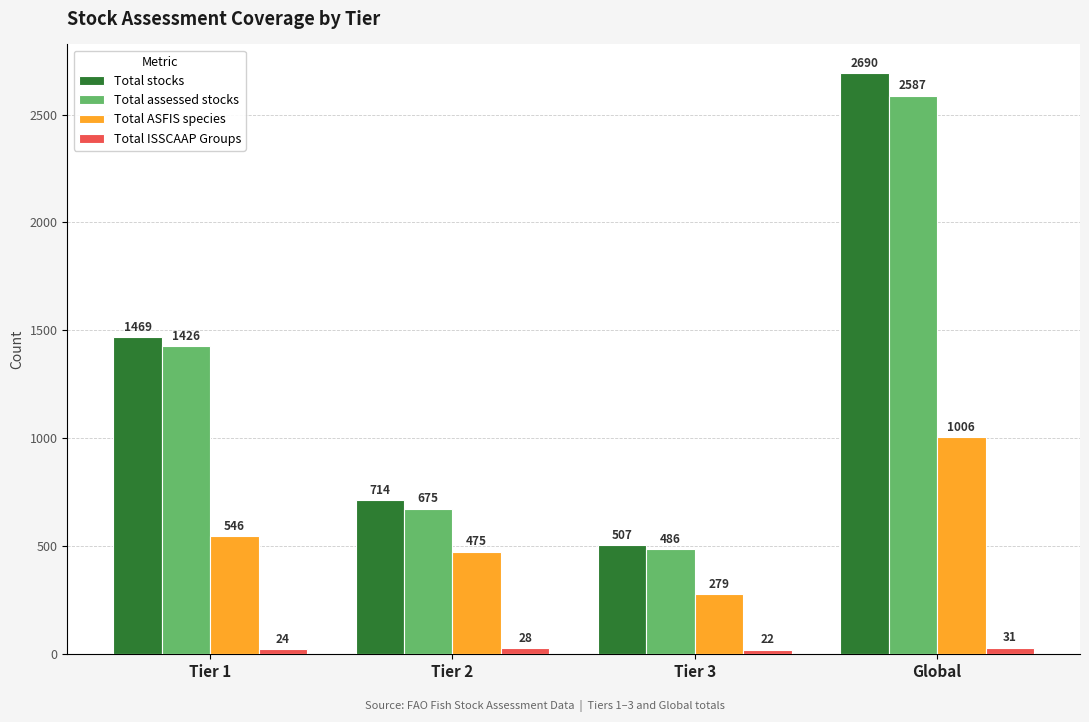

At which category does the chart reach its minimum across all series?

Tier 3